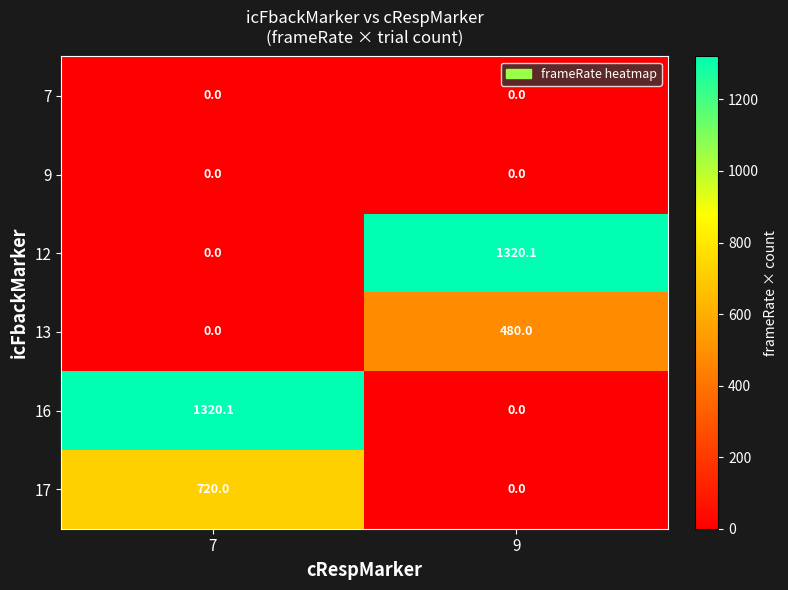

What is the sum of the 12 values at 9 and 7?

1320.1